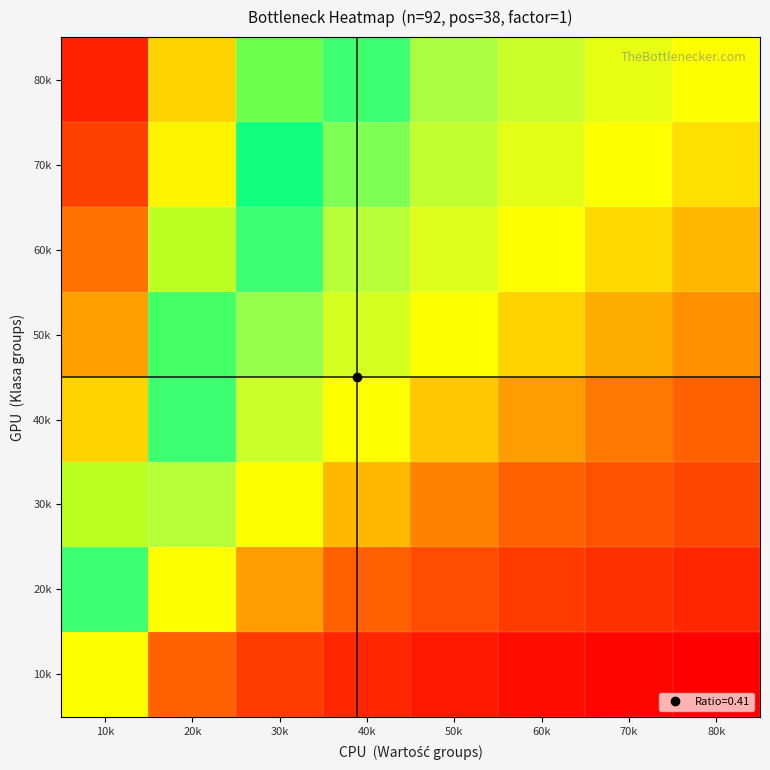

Between 10k and 70k, which series saw the biggest shift?

30k